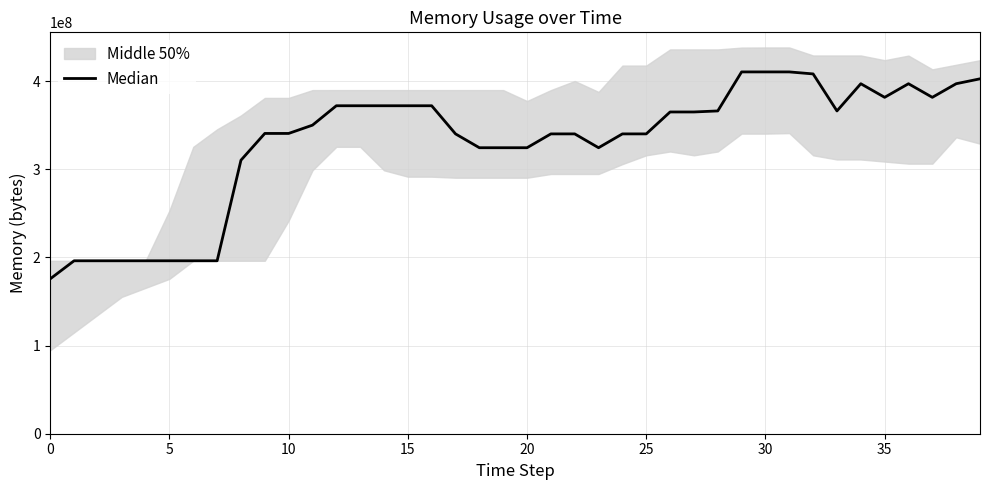

Reading left to right, transcribe all the data shown in this chart.

175654912	196124672	196124672	196124672	196126720	196128768	196132864	196132864	310198272	340541440	340541440	349937664	371945472	371945472	371945472	371945472	371945472	340029440	324345856	324345856	324345856	340029440	340029440	324345856	340029440	340029440	364892160	364892160	366067712	410320896	410320896	410320896	408043520	366067712	396922880	381495296	396922880	381495296	396922880	402483200